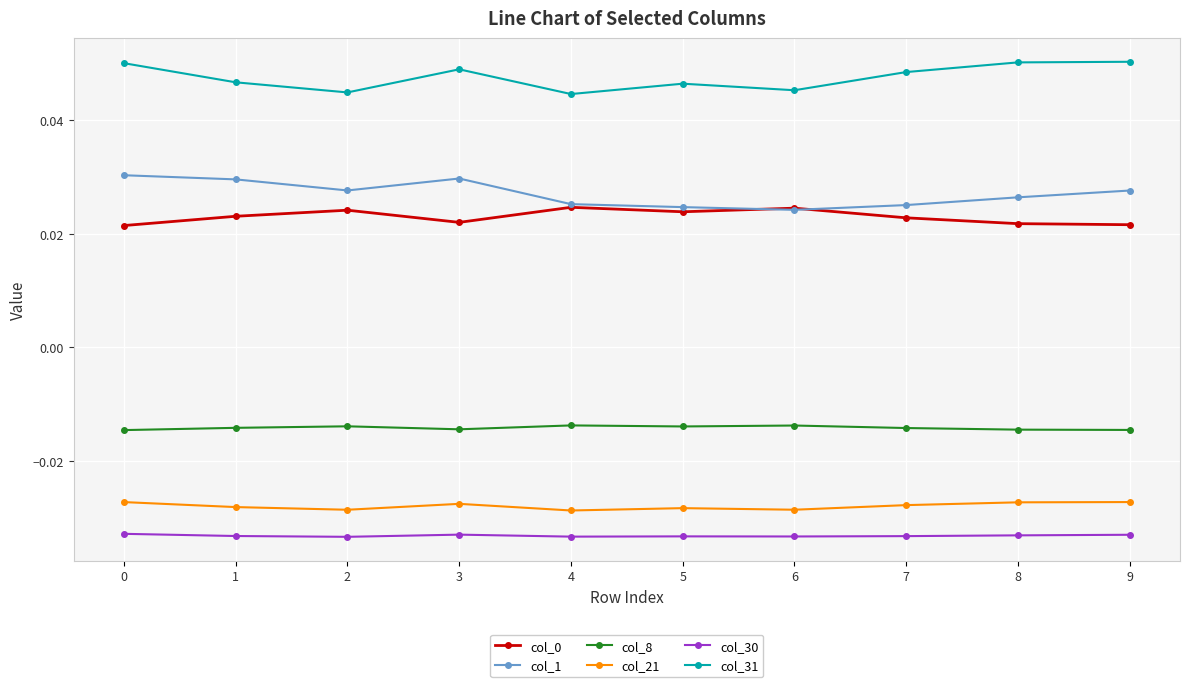

True or false: col_21 and col_8 cross at least once.

False